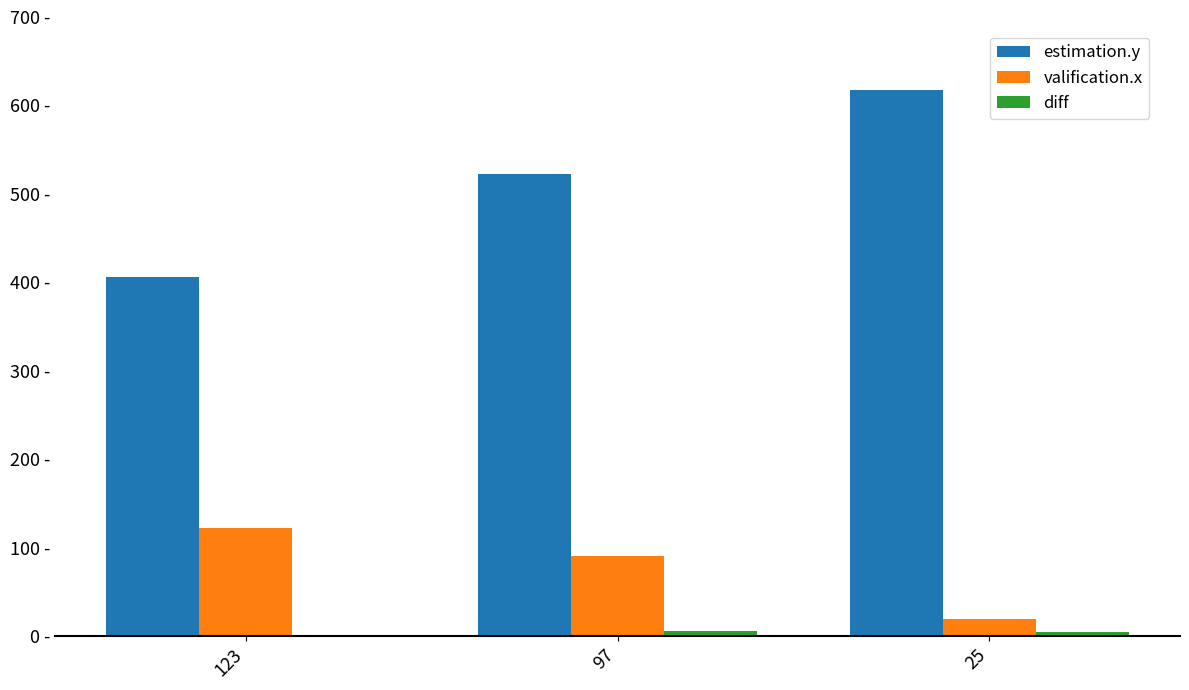

What is the value of the estimation.y bar at the 3rd from the left?

617.0